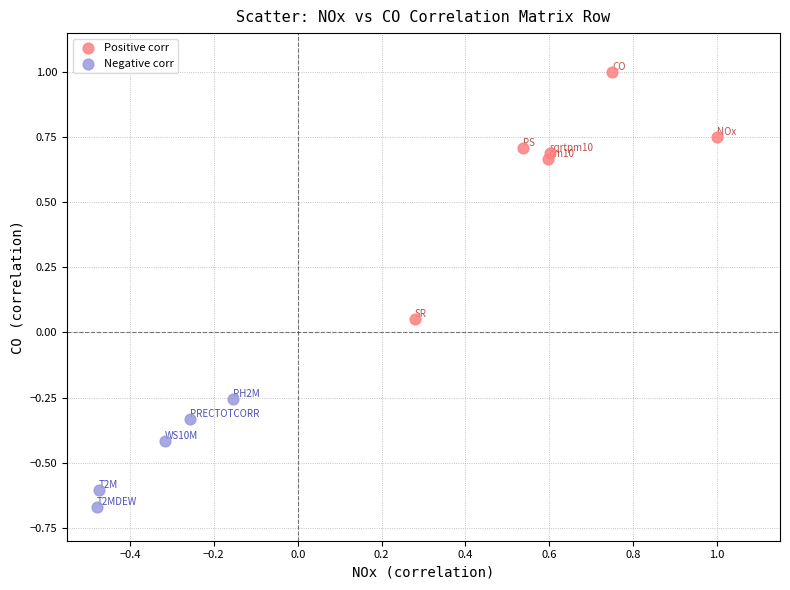

Which series has the widest spread of Y values?

Positive corr